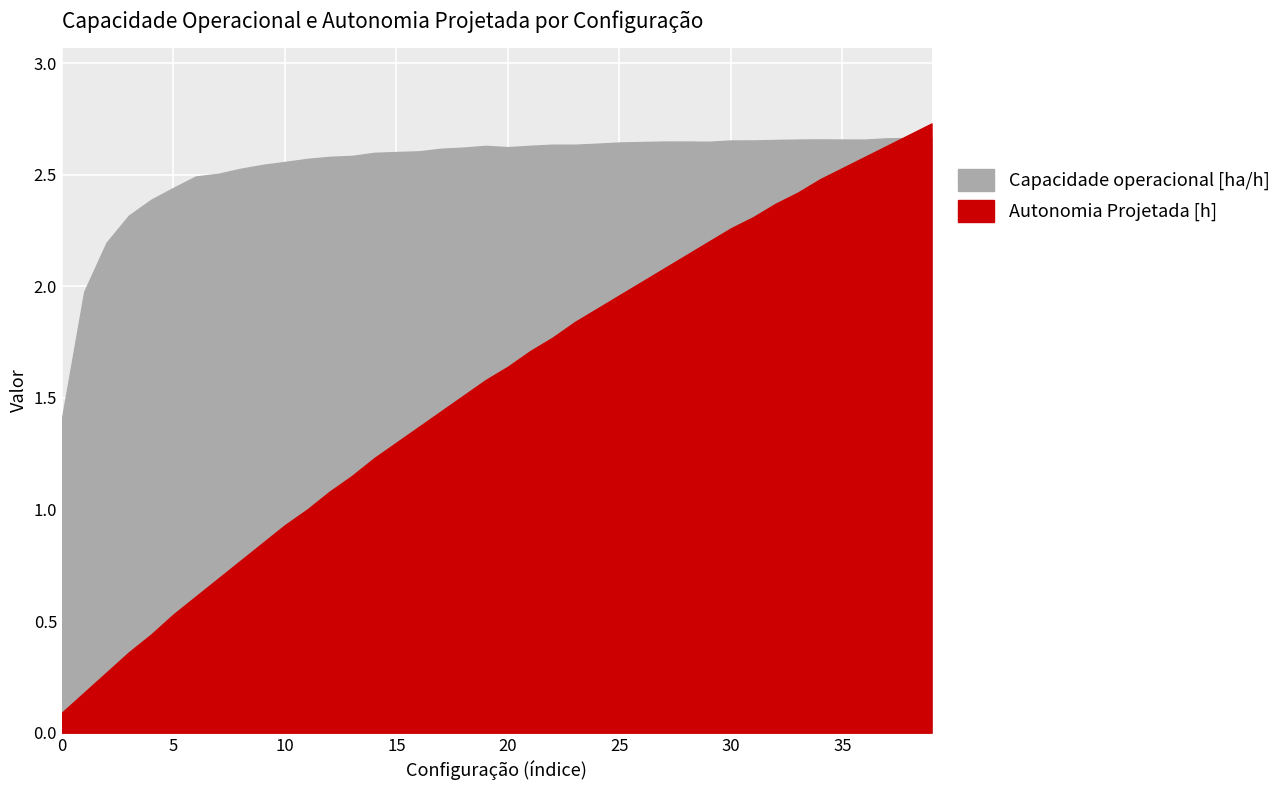

How many categories are shown in the chart?

40